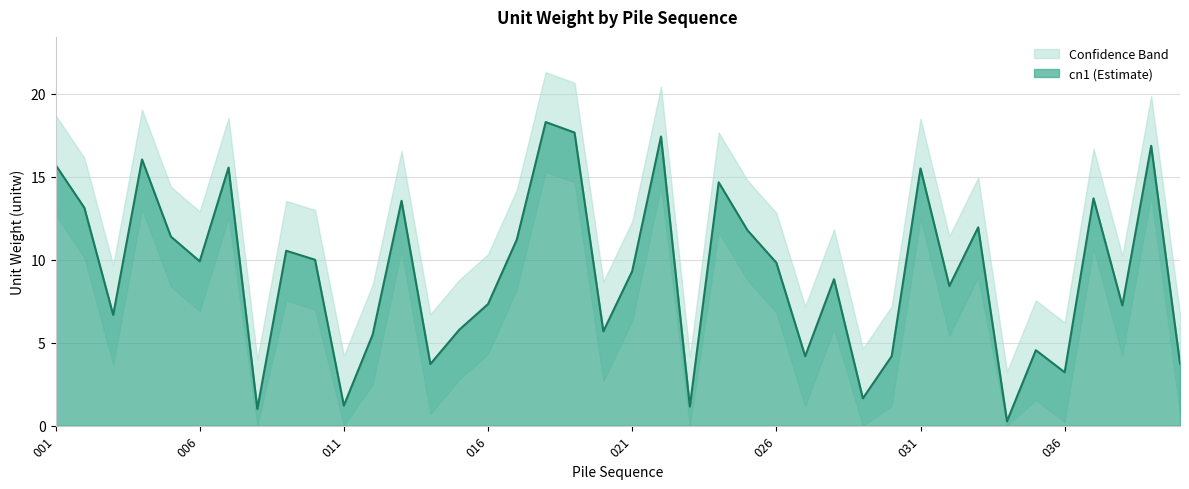

True or false: upper and lower cross at least once.

False